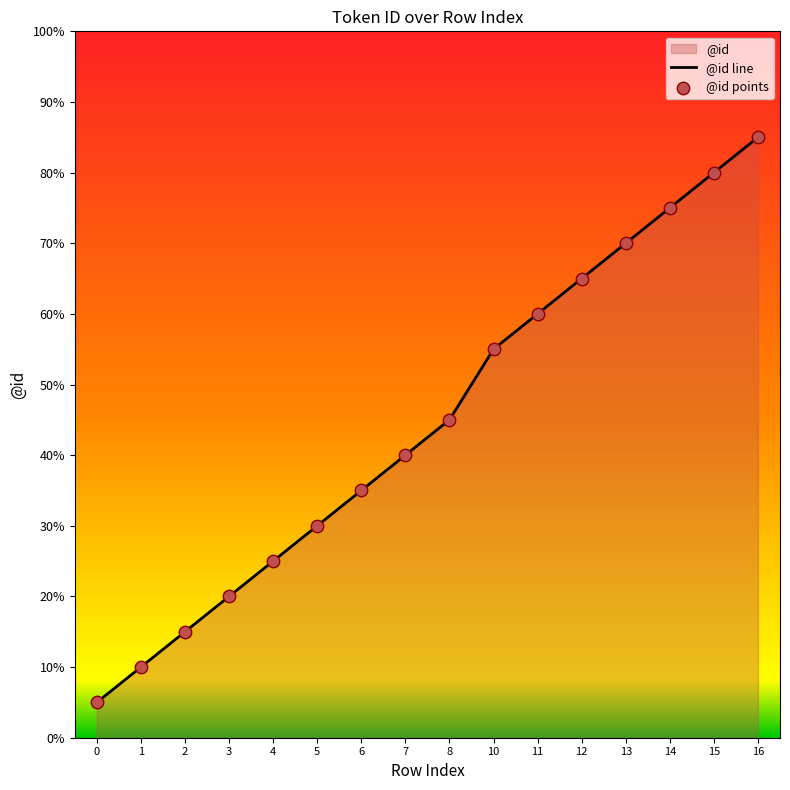

What is the change in value from 5 to 10?

+5